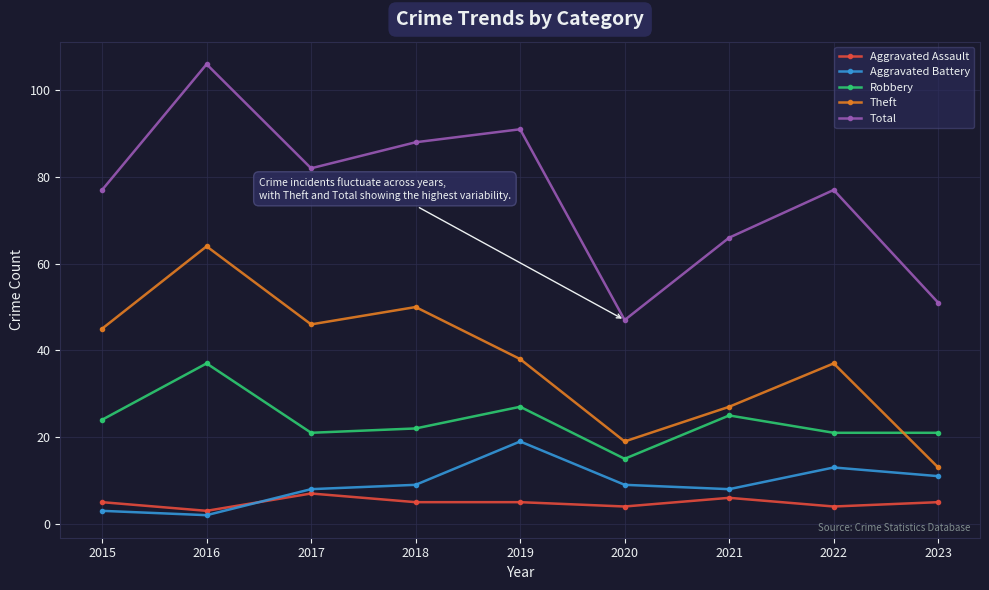

Count the number of categories in the chart.

9